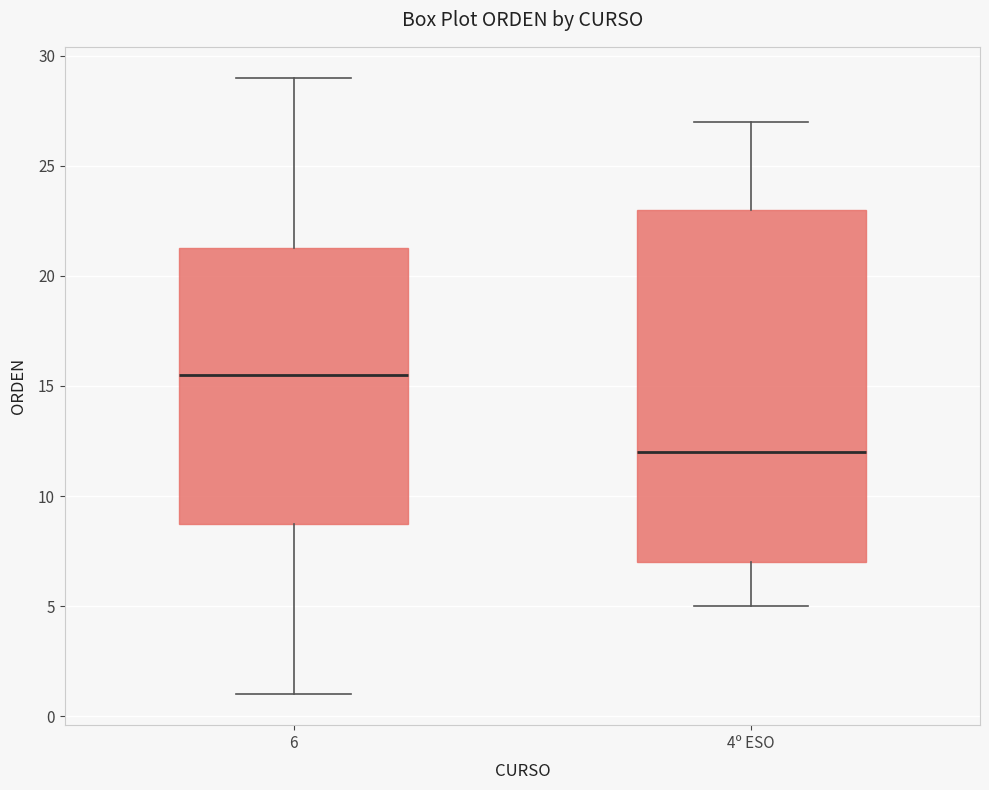

Where is the lower edge of the box for 6 on the y-axis? The values are not printed on the chart, so give them approximately, as read against the axis.

9.0